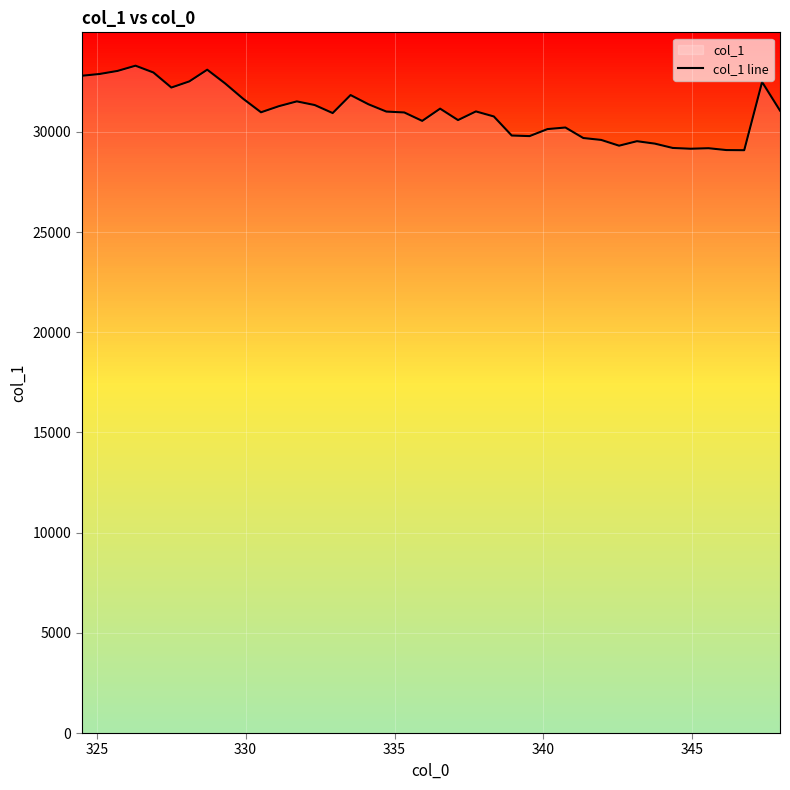

What is the difference between the maximum and minimum values?

4217